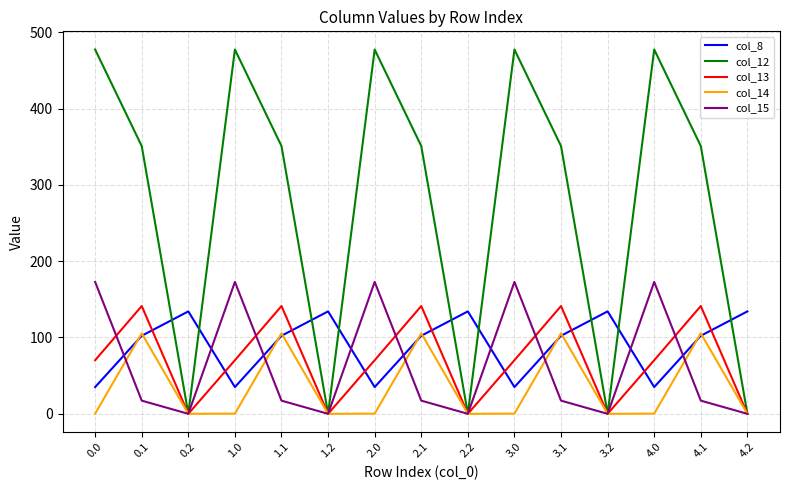

Which series has the largest range (max minus min)?

col_12